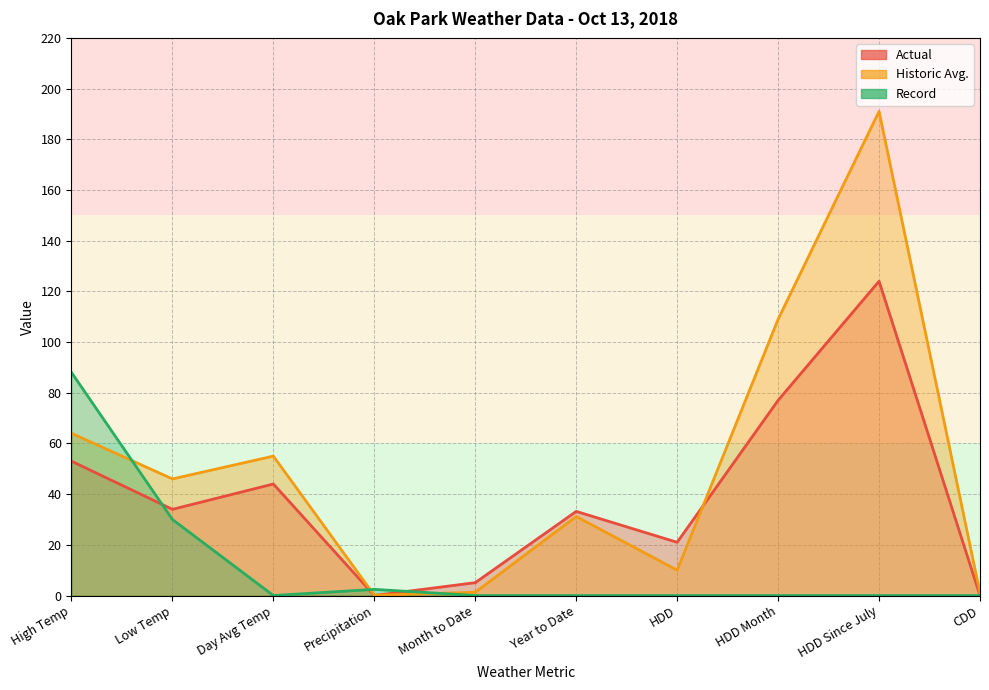

Is the value of Historic Avg. at Precipitation greater than the value of Record at Month to Date?

Yes